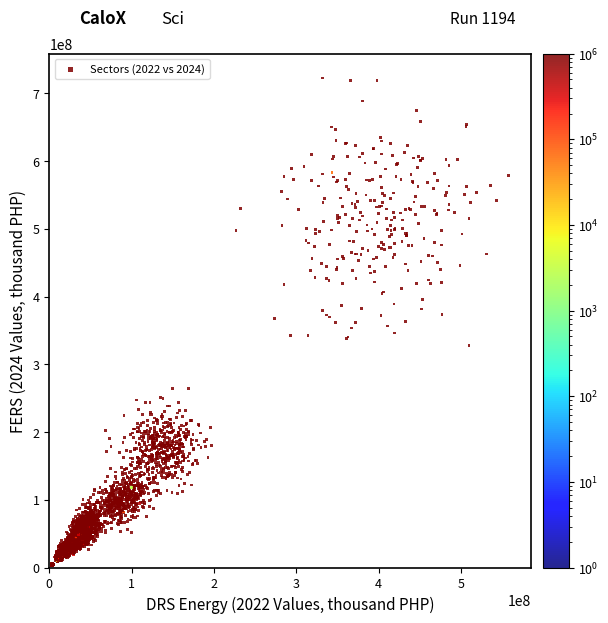

What is the range of X values (max minus min)?

555660836.0